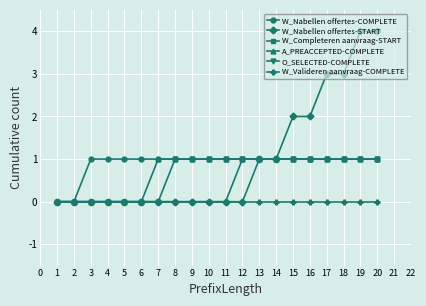

How many categories are shown in the chart?

20